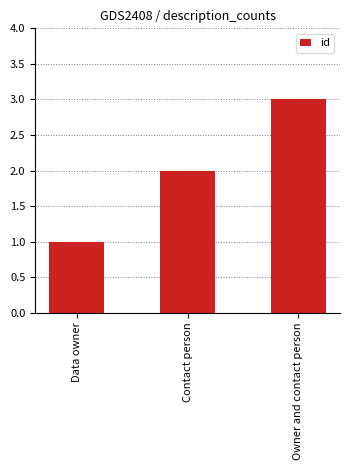

What is the average value?

2